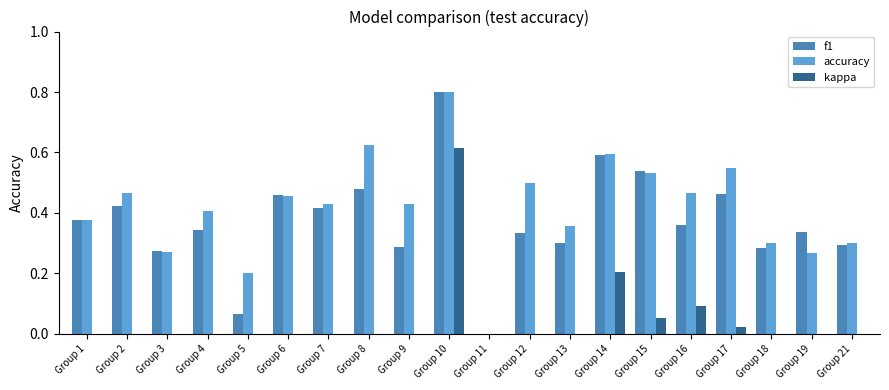

What is the highest value of the kappa series?

0.6